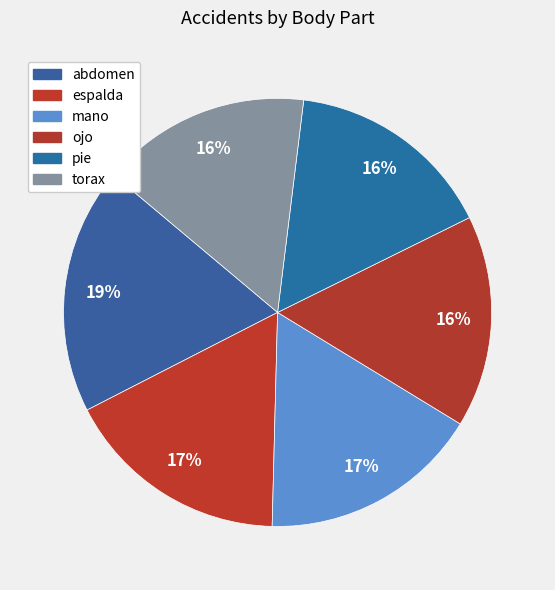

How many slices are in this pie chart?

6